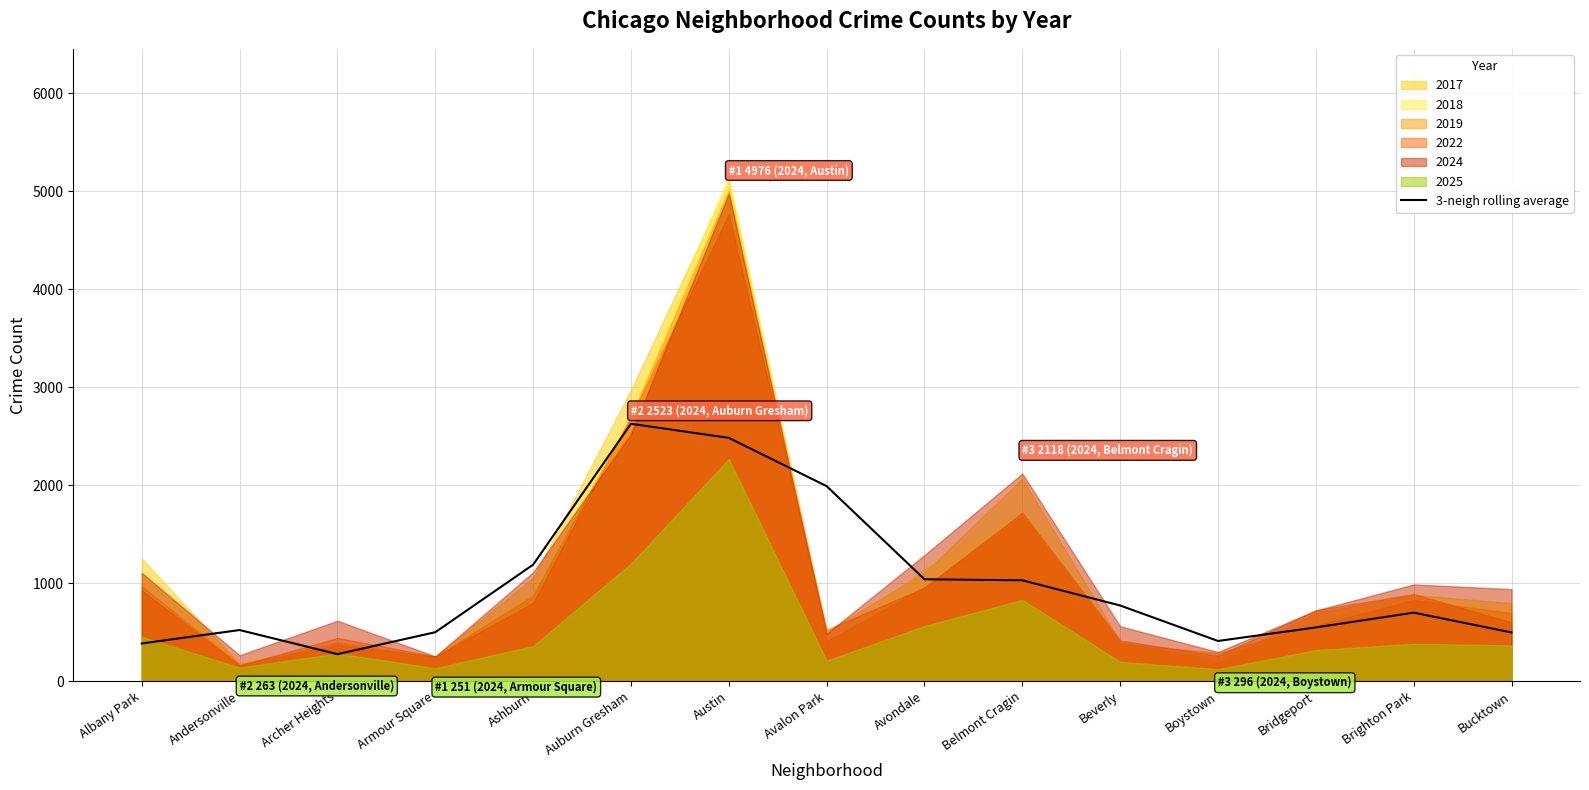

Reading left to right, extract all data points from this chart.

Albany Park=383.1	Andersonville=520.4	Archer Heights=273.8	Armour Square=498.1	Ashburn=1187.4	Auburn Gresham=2625.9	Austin=2482.3	Avalon Park=1989.3	Avondale=1038.4	Belmont Cragin=1028.2	Beverly=770.8	Boystown=408.7	Bridgeport=546.9	Brighton Park=698.0	Bucktown=495.8